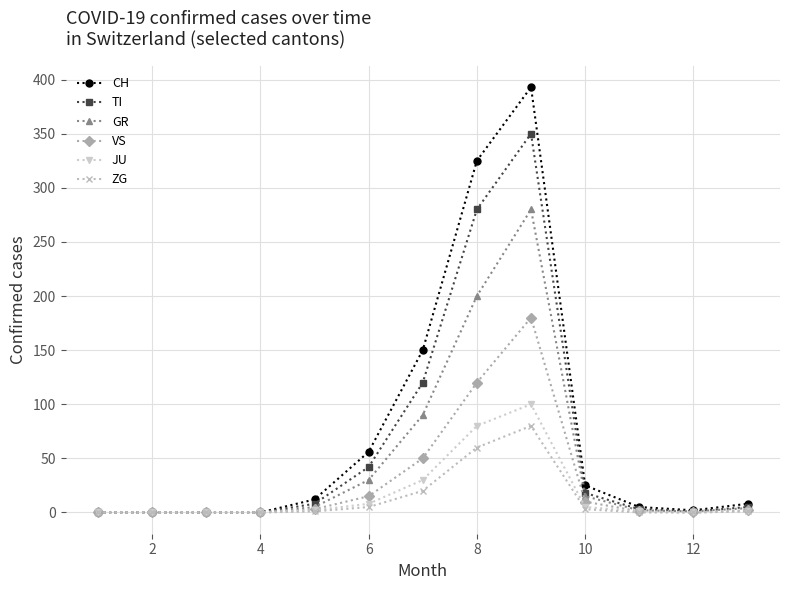

What are all the series names shown in the legend?

CH, TI, GR, VS, JU, ZG